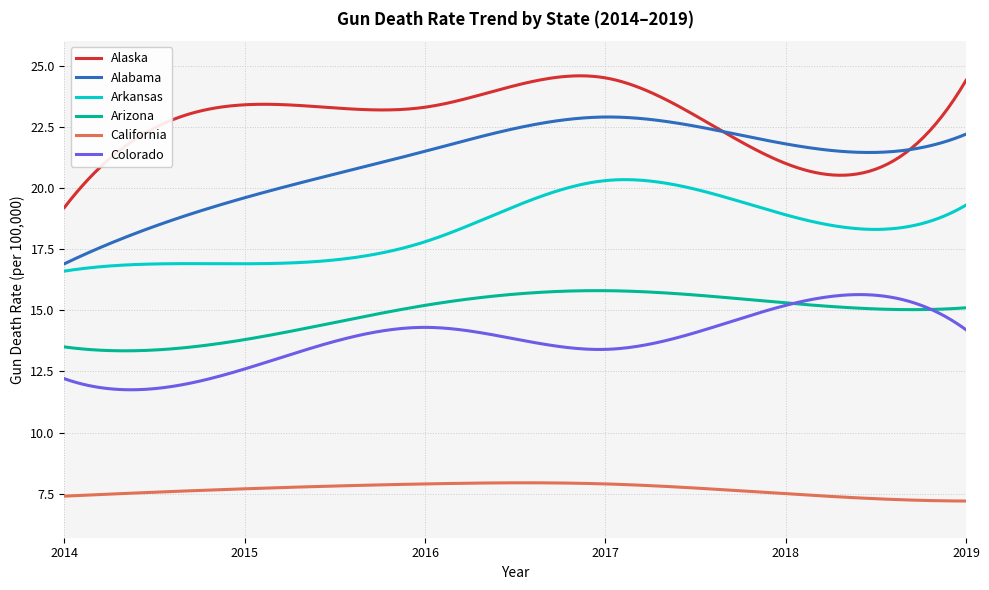

What is the minimum value for Colorado?

11.7